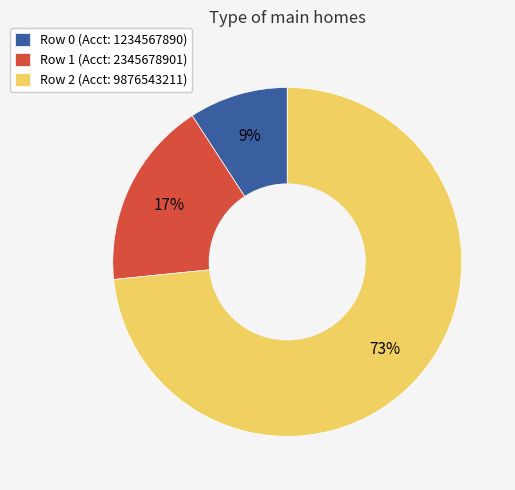

Count the number of slices in the pie.

3